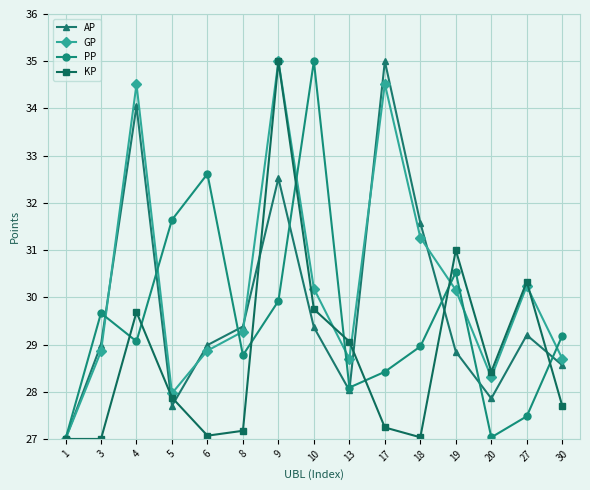

Is this an area chart (filled region under the line)?

No